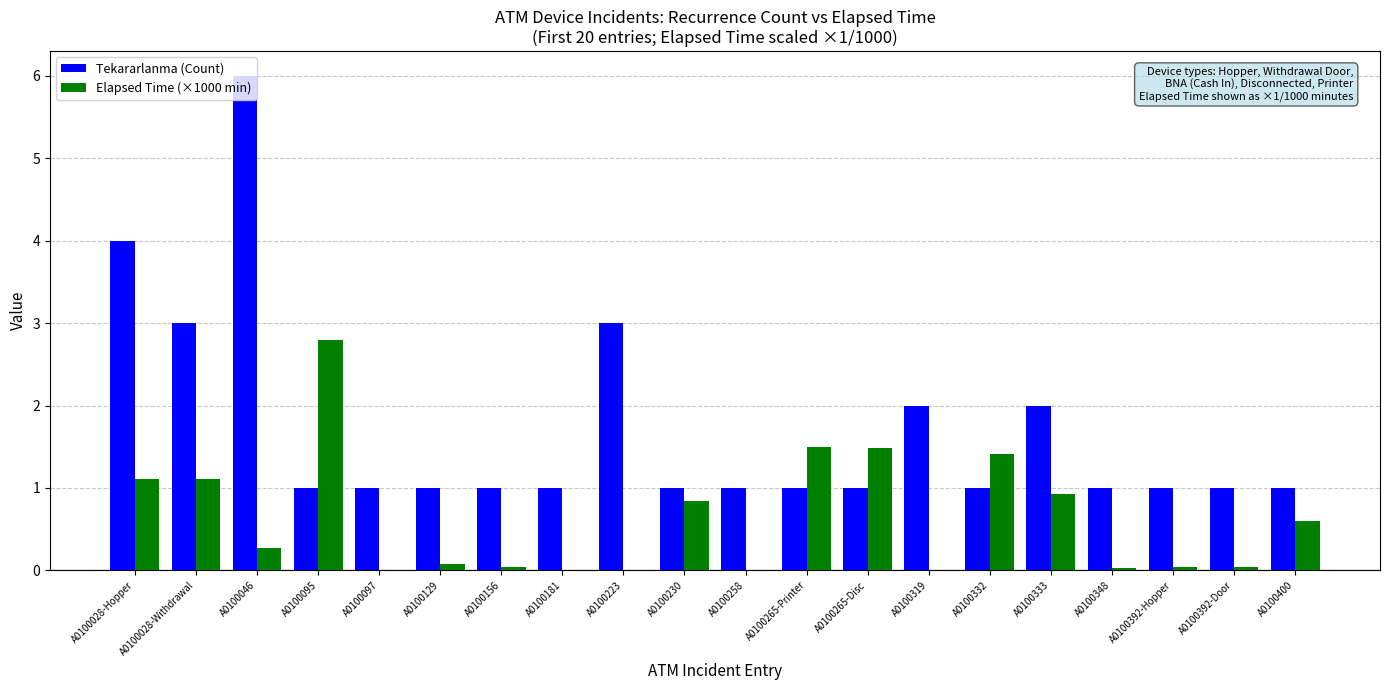

What is the average value of the Elapsed Time (×1000 min) series?

0.6